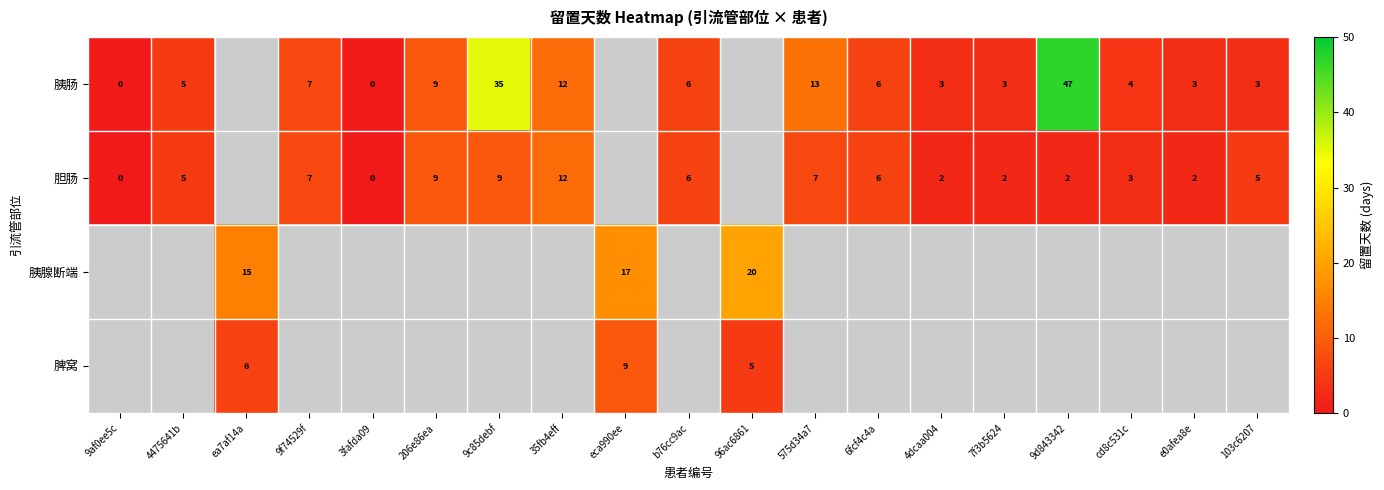

True or false: 胰肠 has a value of 13.0 at 575d34a7.

True